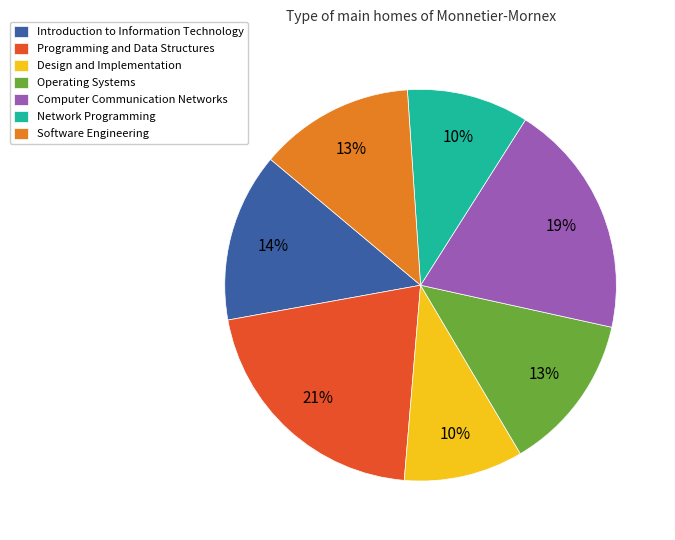

Combined, do Software Engineering and Network Programming account for over 50%?

No